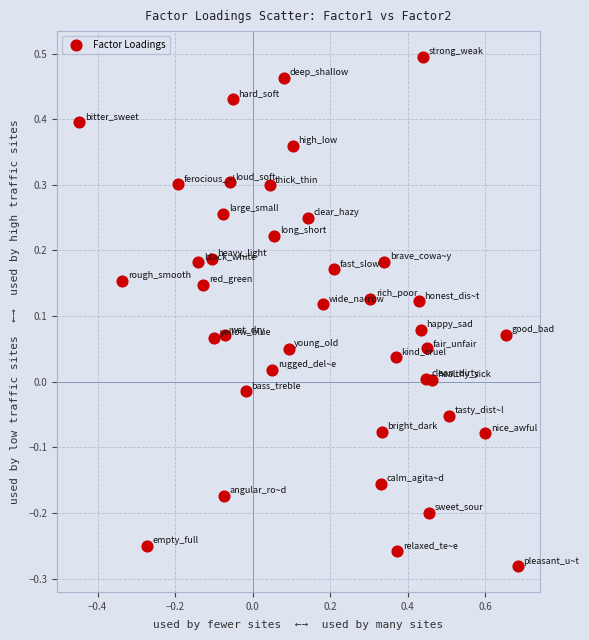

What is the range of X values (max minus min)?

1.1